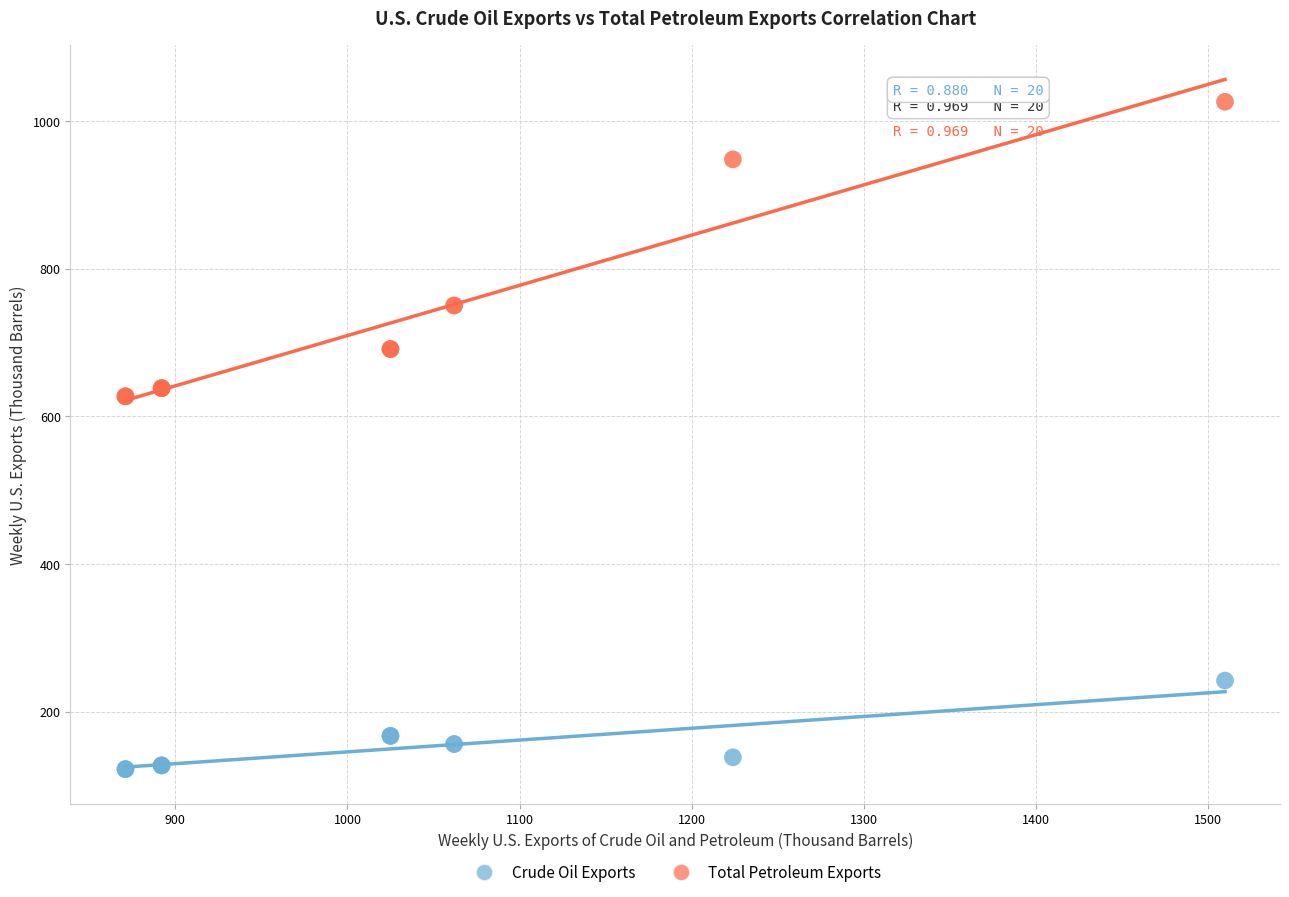

What are all the series names shown in the legend?

Crude Oil Exports, Total Petroleum Exports